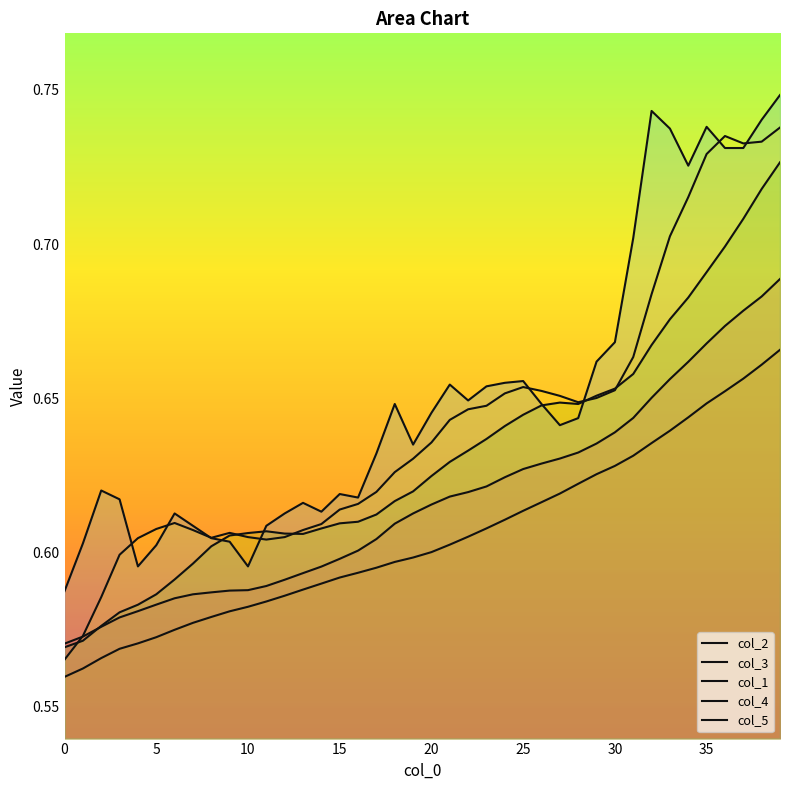

Does the chart have visible grid lines?

No